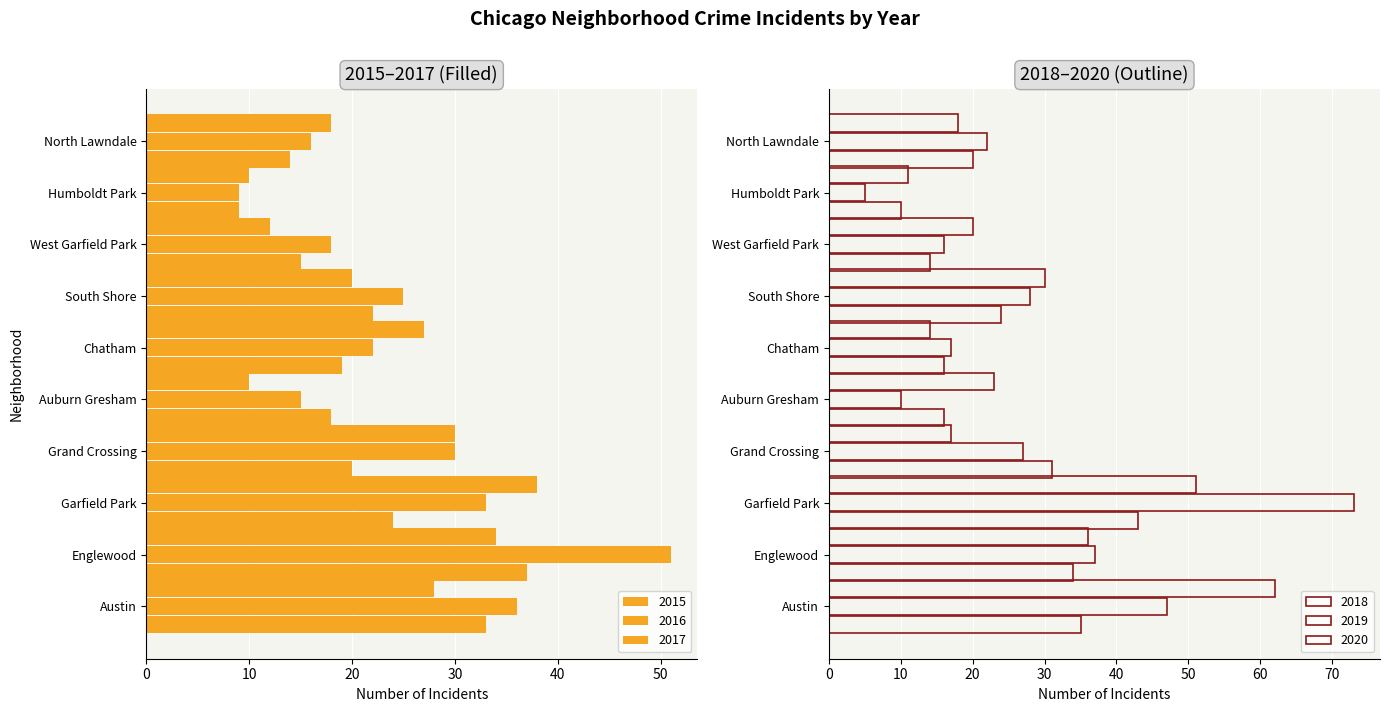

What is the sum of all 2017 values?

227